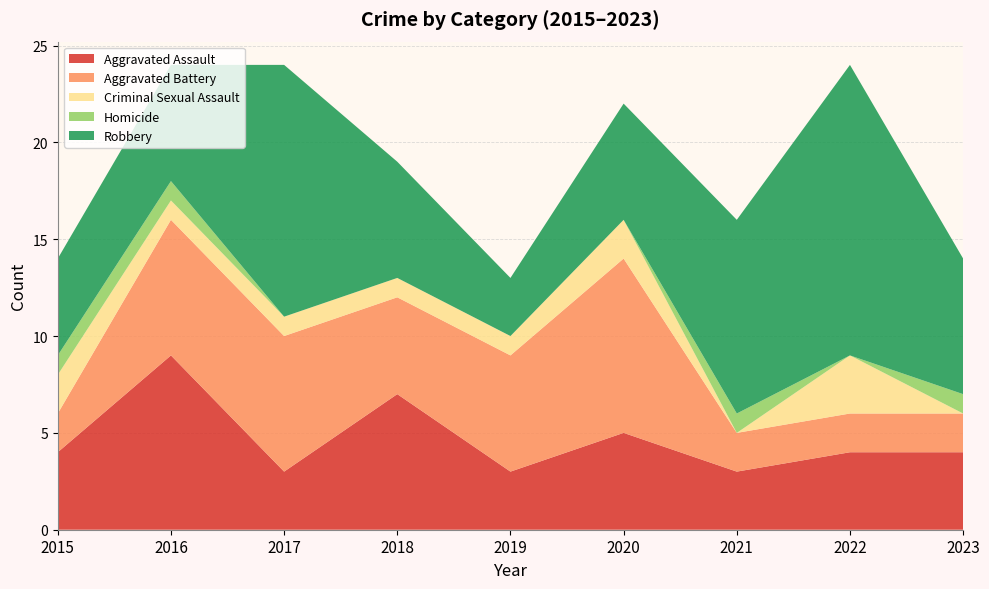

Reading left to right, extract all data points from this chart.

Aggravated Assault: 2015=4	2016=9	2017=3	2018=7	2019=3	2020=5	2021=3	2022=4	2023=4
Aggravated Battery: 2015=2	2016=7	2017=7	2018=5	2019=6	2020=9	2021=2	2022=2	2023=2
Criminal Sexual Assault: 2015=2	2016=1	2017=1	2018=1	2019=1	2020=2	2021=0	2022=3	2023=0
Homicide: 2015=1	2016=1	2017=0	2018=0	2019=0	2020=0	2021=1	2022=0	2023=1
Robbery: 2015=5	2016=6	2017=13	2018=6	2019=3	2020=6	2021=10	2022=15	2023=7